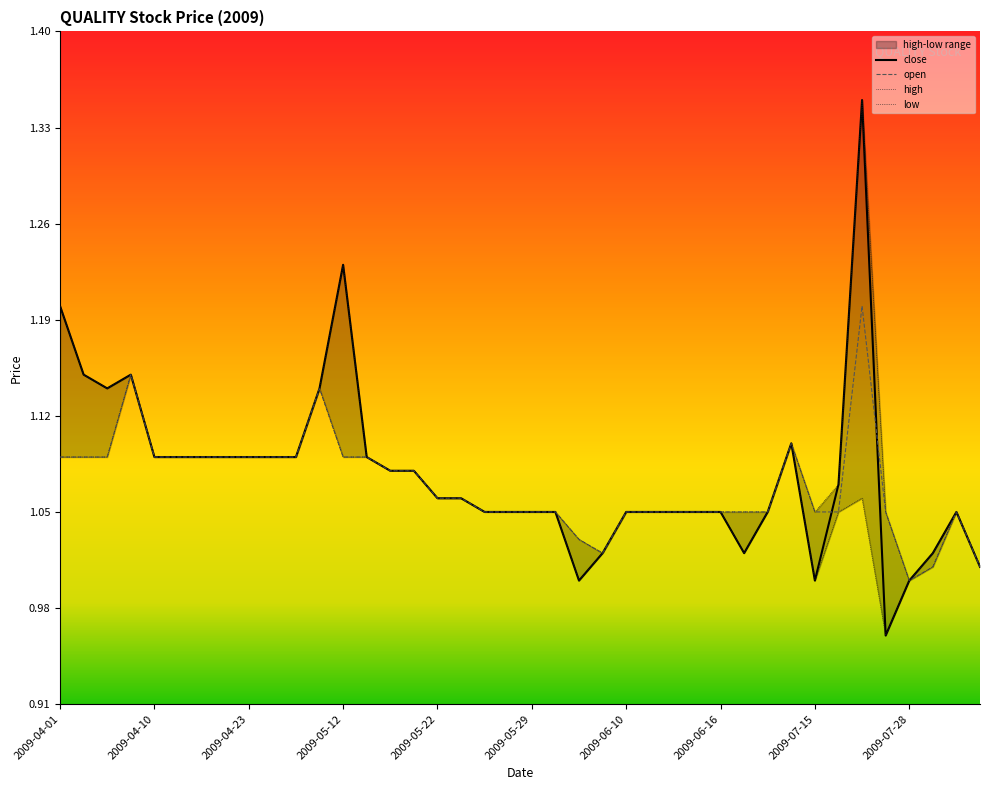

True or false: open has a value of 1.0 at 2009-07-28.

True